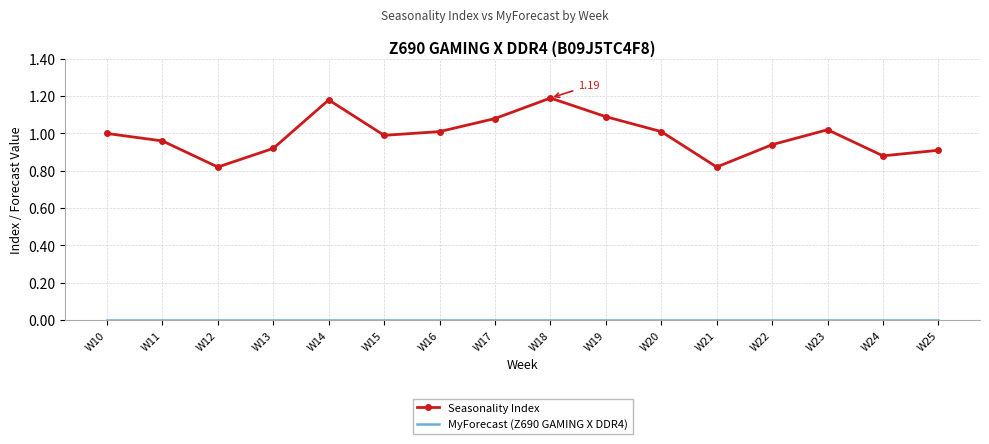

What is the difference between the maximum and minimum values in the Seasonality Index series?

0.4